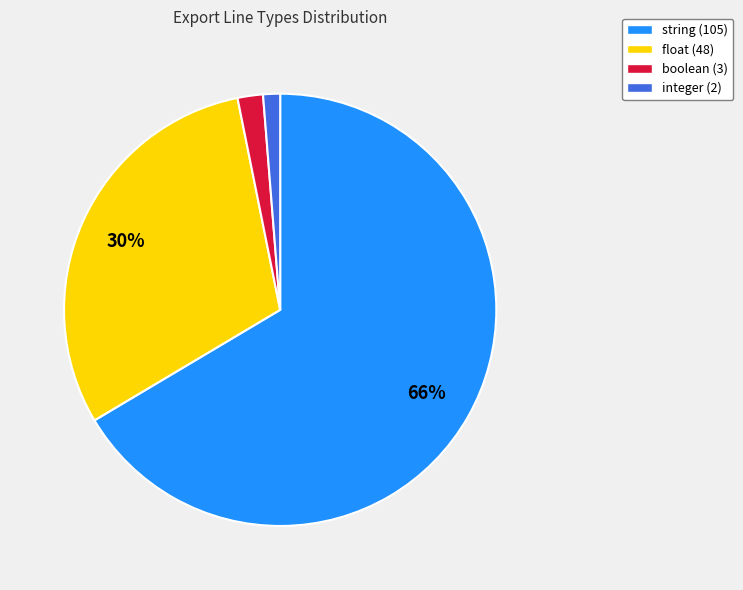

To the nearest percent, what is the combined percentage of boolean and float?

32%